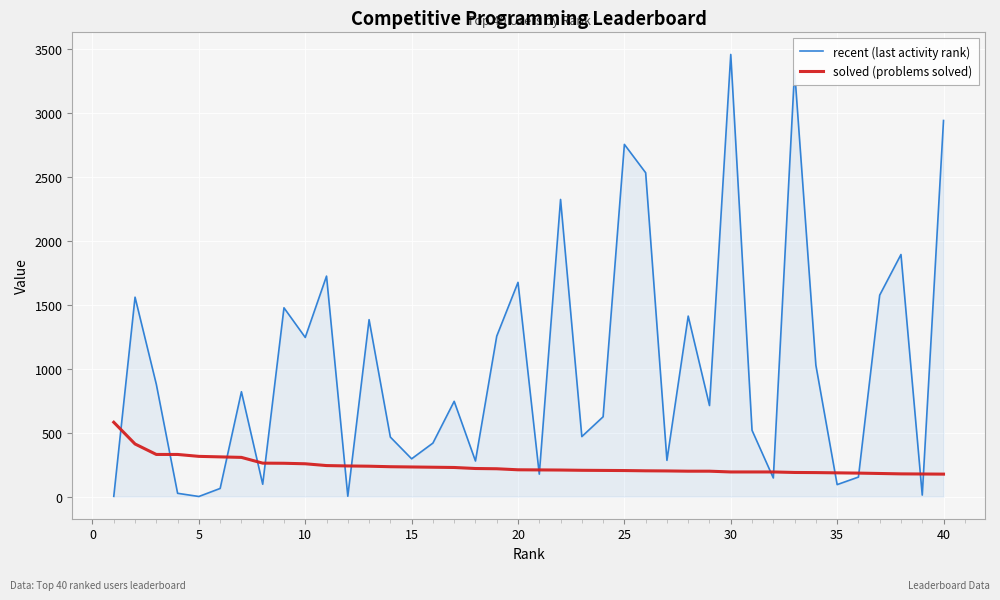

Which series has the largest total across all categories?

recent (last activity rank)